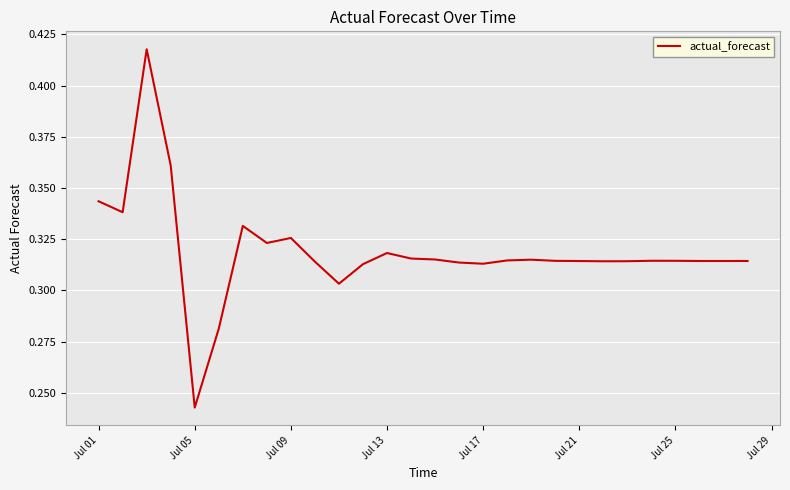

How many lines are shown in the chart?

1